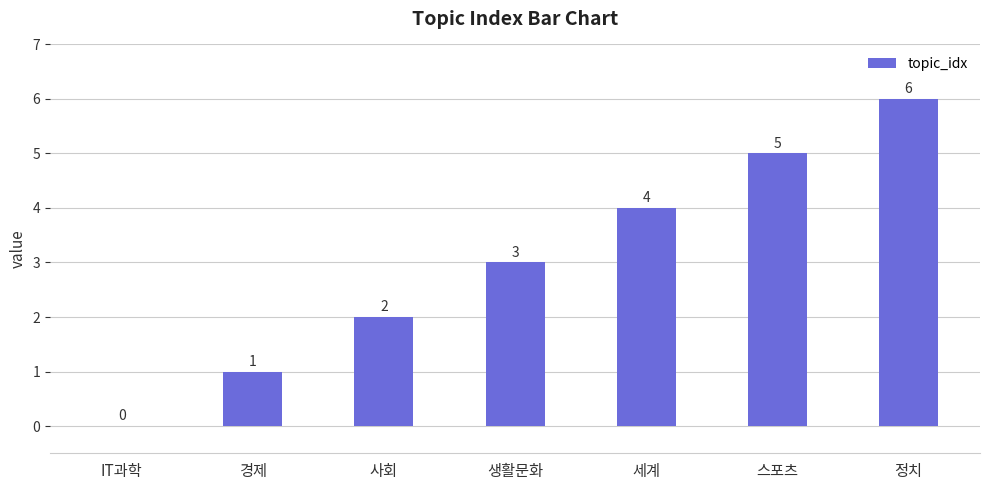

Where is the data nearest to the value 3?

생활문화